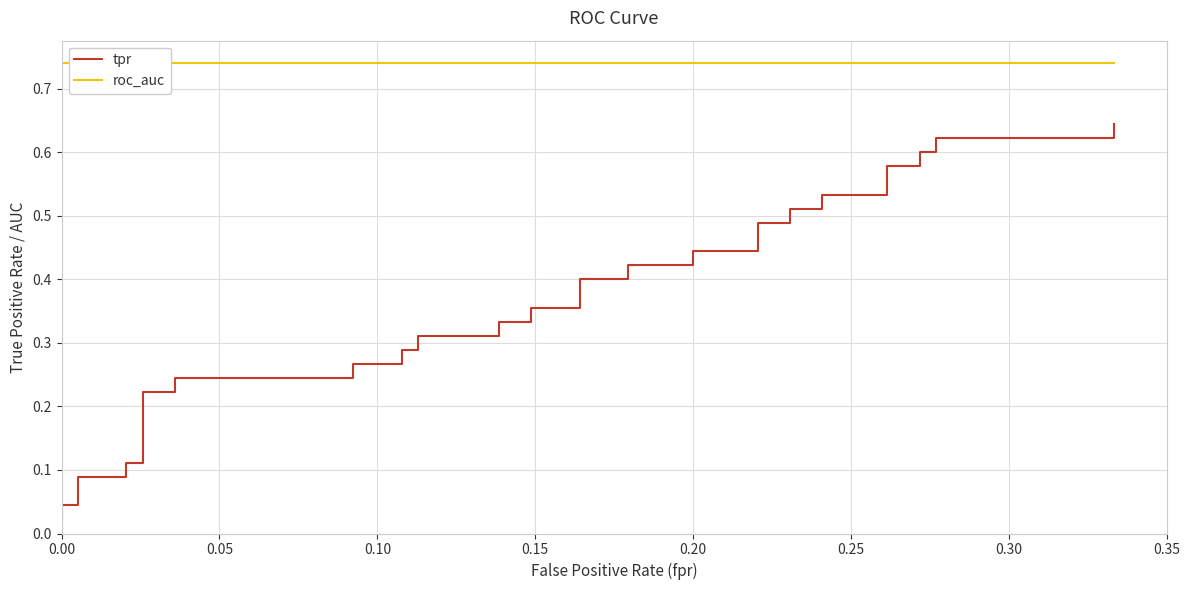

At how many categories does at least one series exceed 0?

40